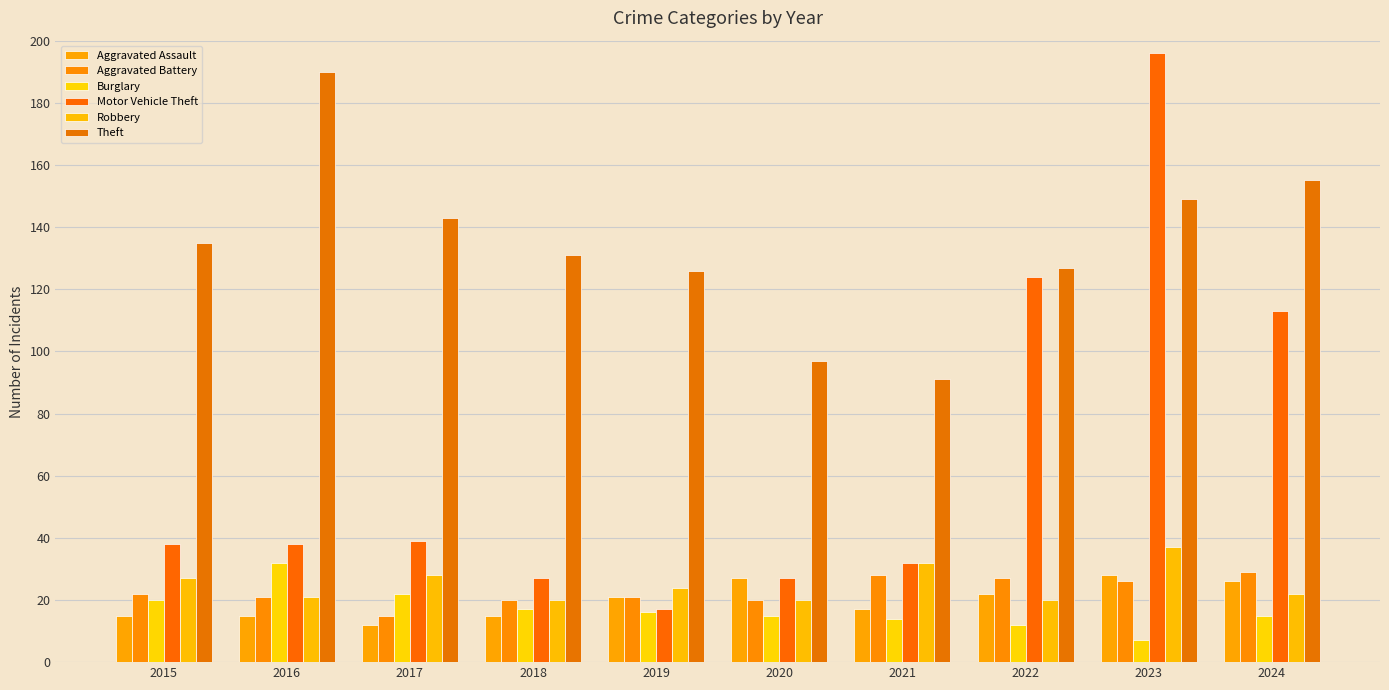

What is the total value across all series at 2024?

360